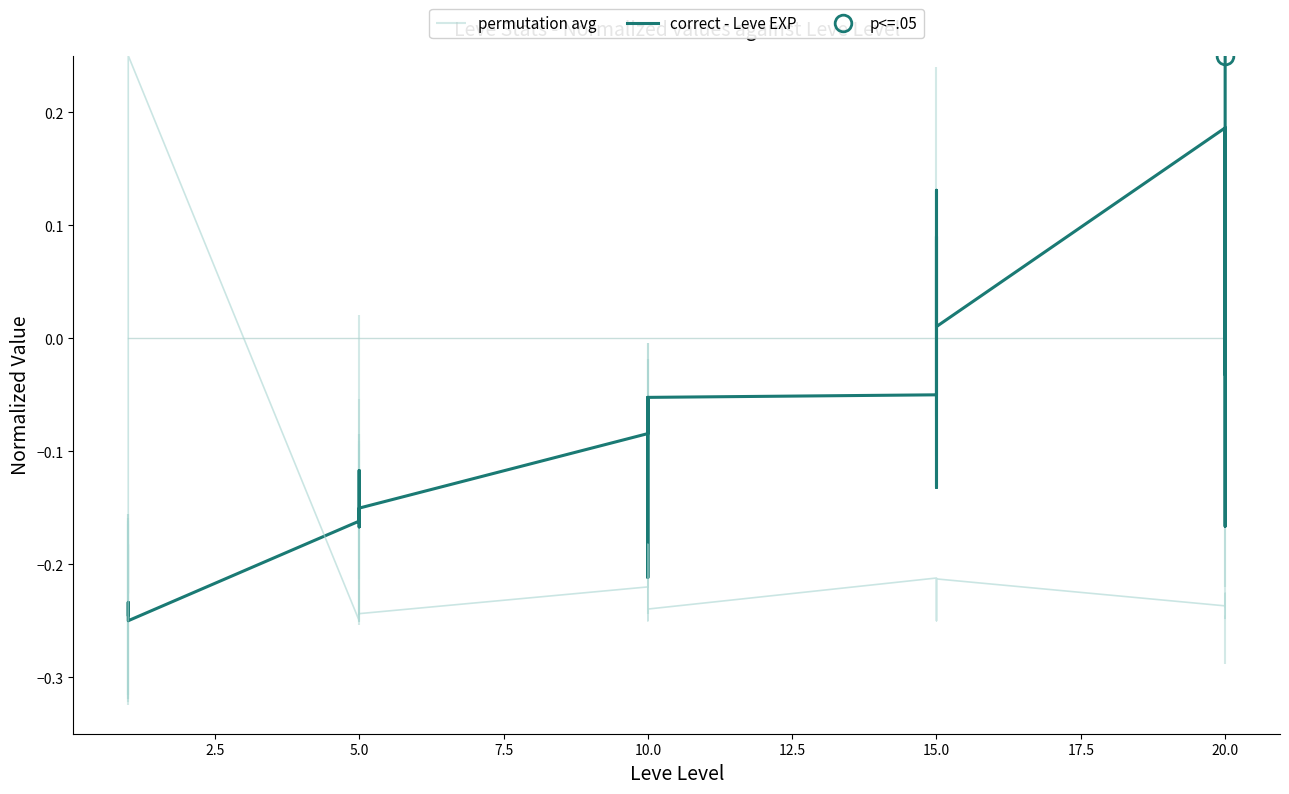

After their last crossing, which series has the higher values: permutation avg or correct - Leve EXP?

correct - Leve EXP